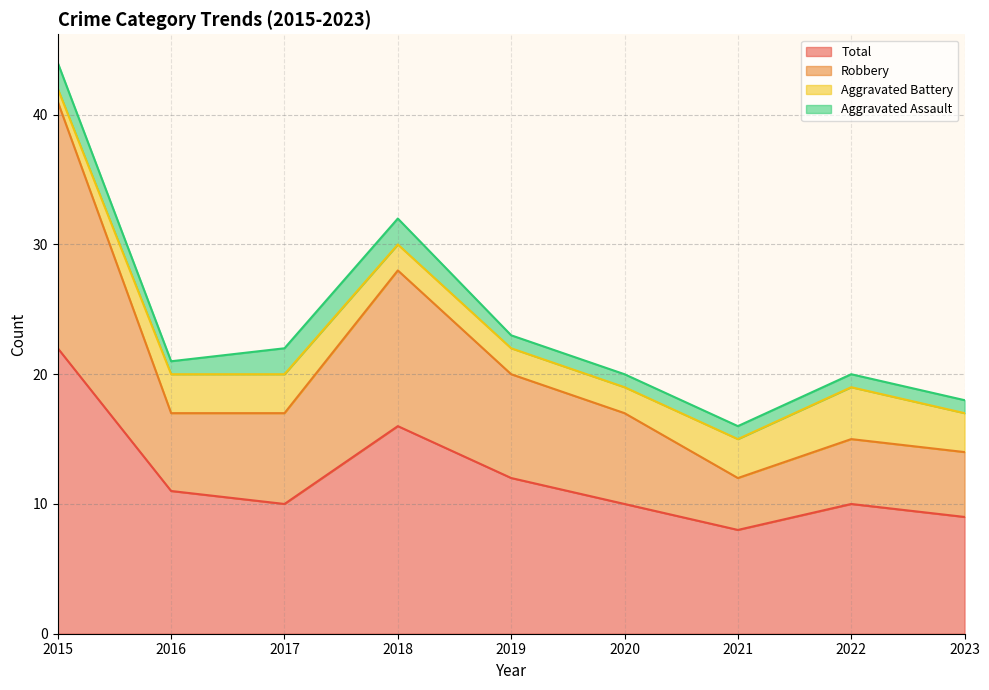

At which label does Total first exceed 10?

2015